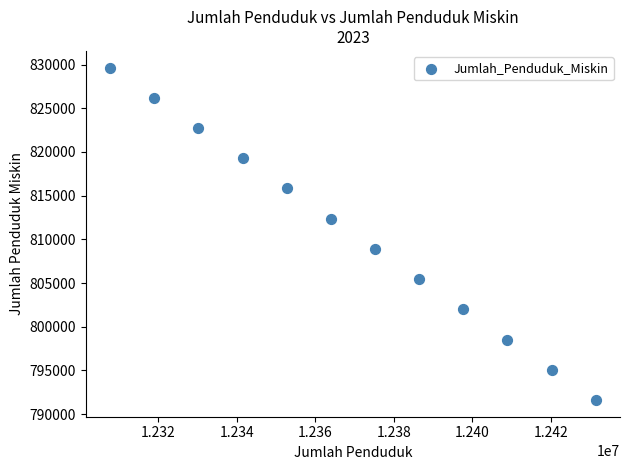

What is the average Y value?

810635